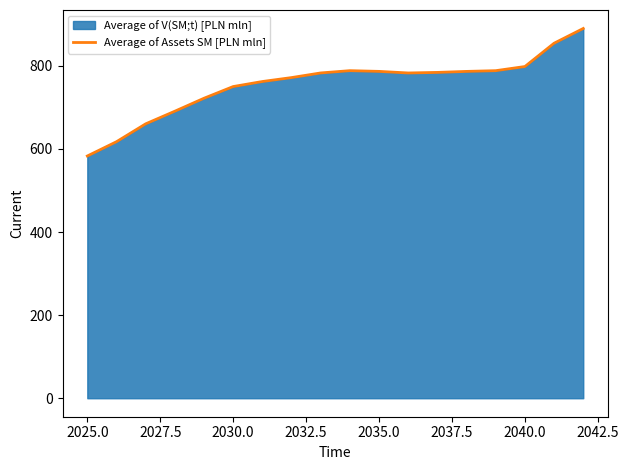

Count the number of data series in this chart.

2